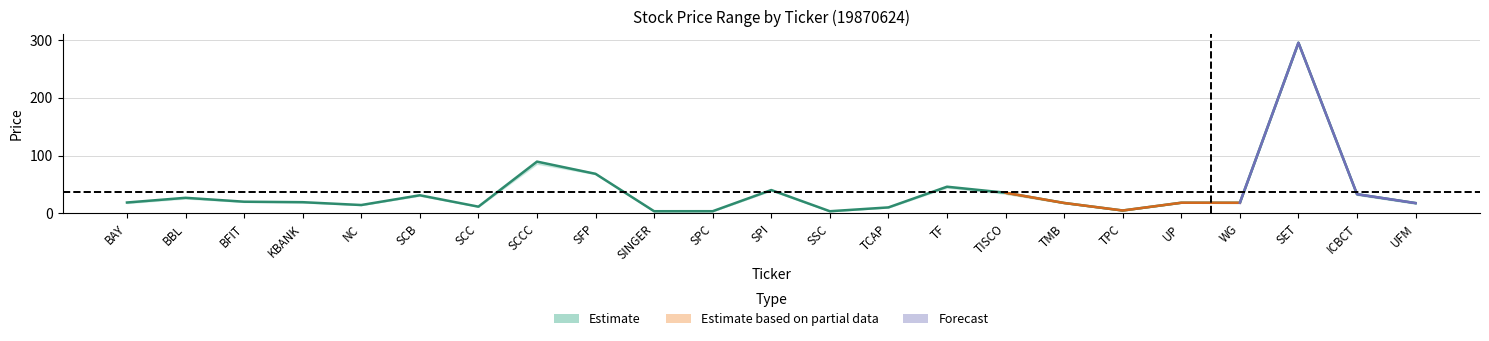

What is the difference between the maximum and minimum values in the LOW series?

291.8